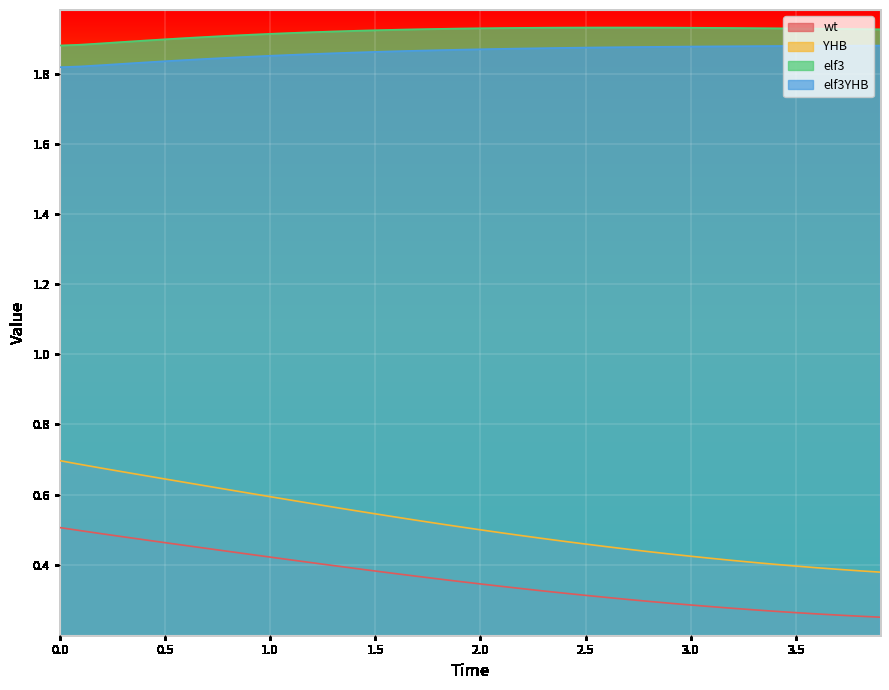

True or false: YHB and elf3YHB cross at least once.

False